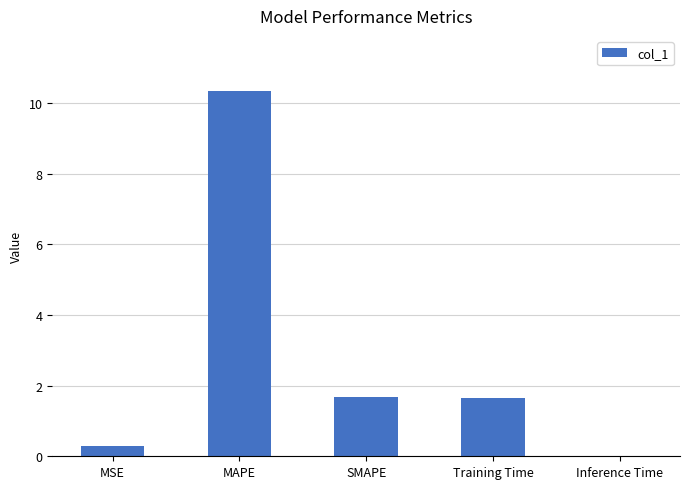

Which label corresponds to the largest value in the chart?

MAPE